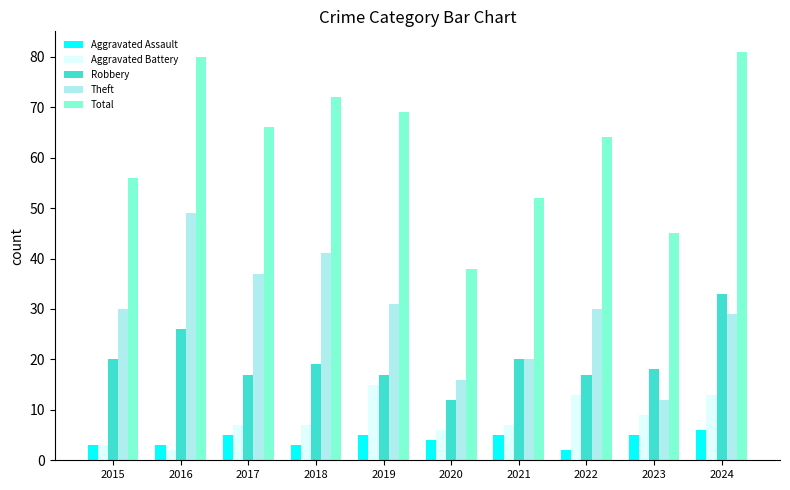

Which series has the largest total across all categories?

Total